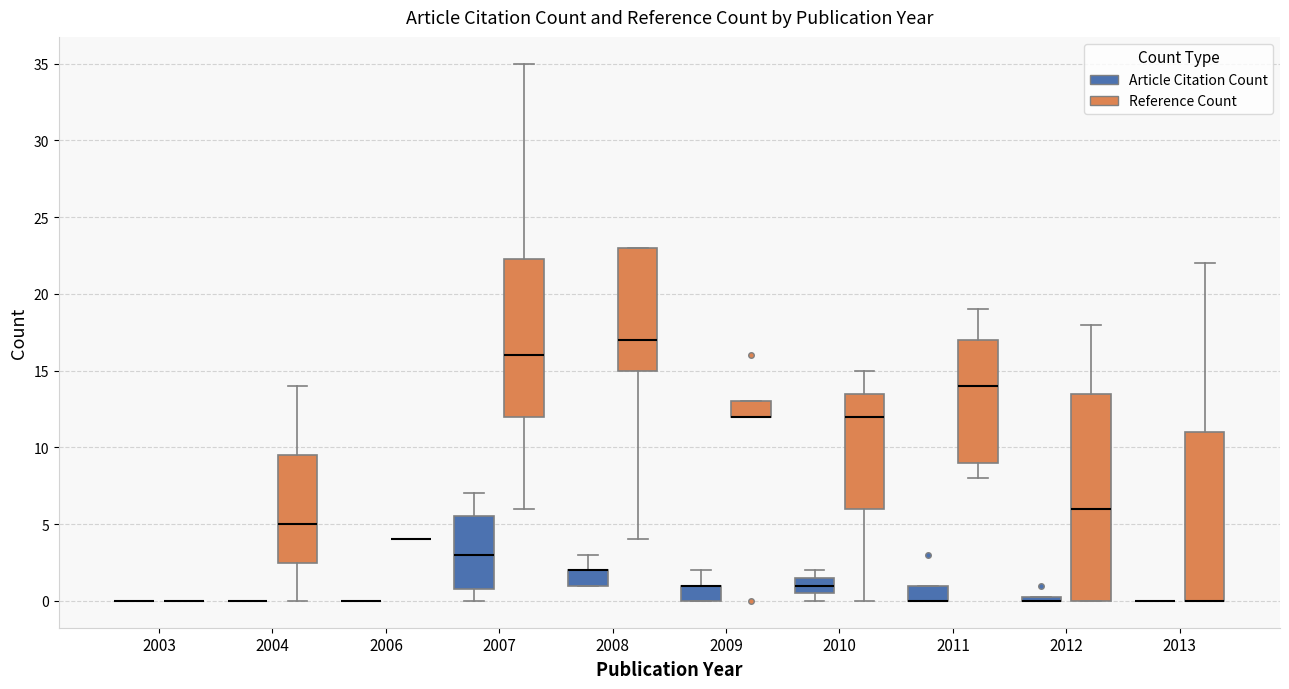

Comparing the boxes themselves (not the whiskers), which one is the tallest?

2012 (Reference Count)